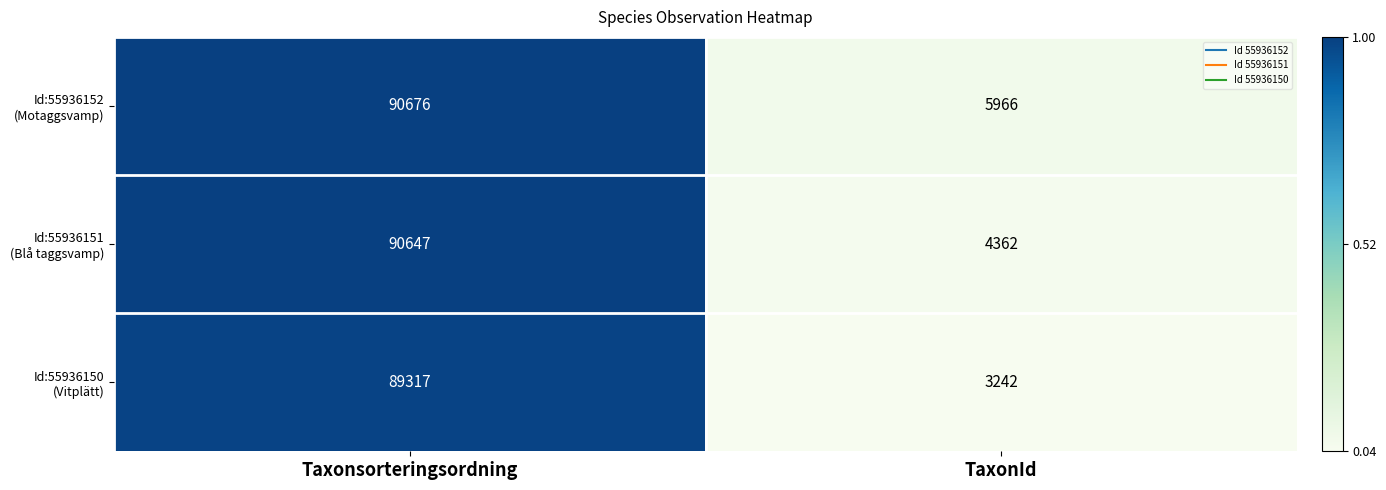

What is the maximum value shown in the chart?

90676